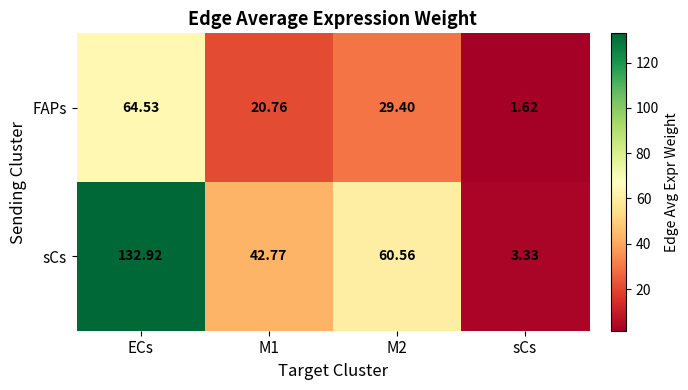

Which category has the lowest value across all series?

sCs